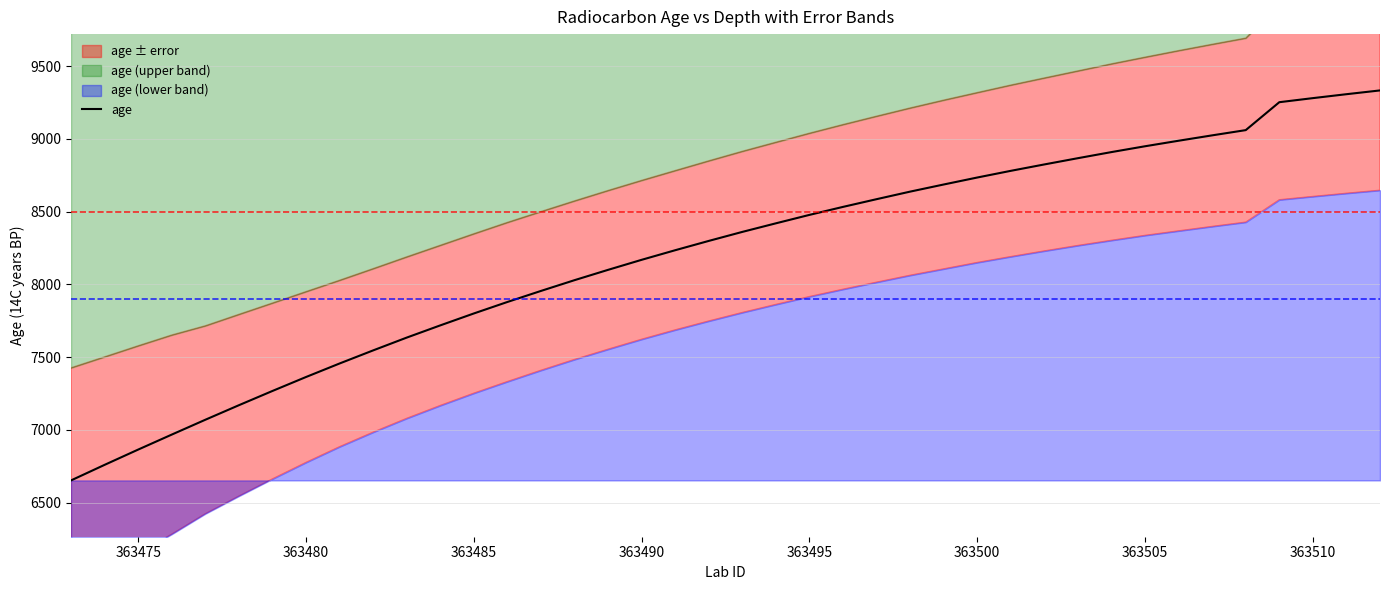

What is the greatest value displayed?

9334